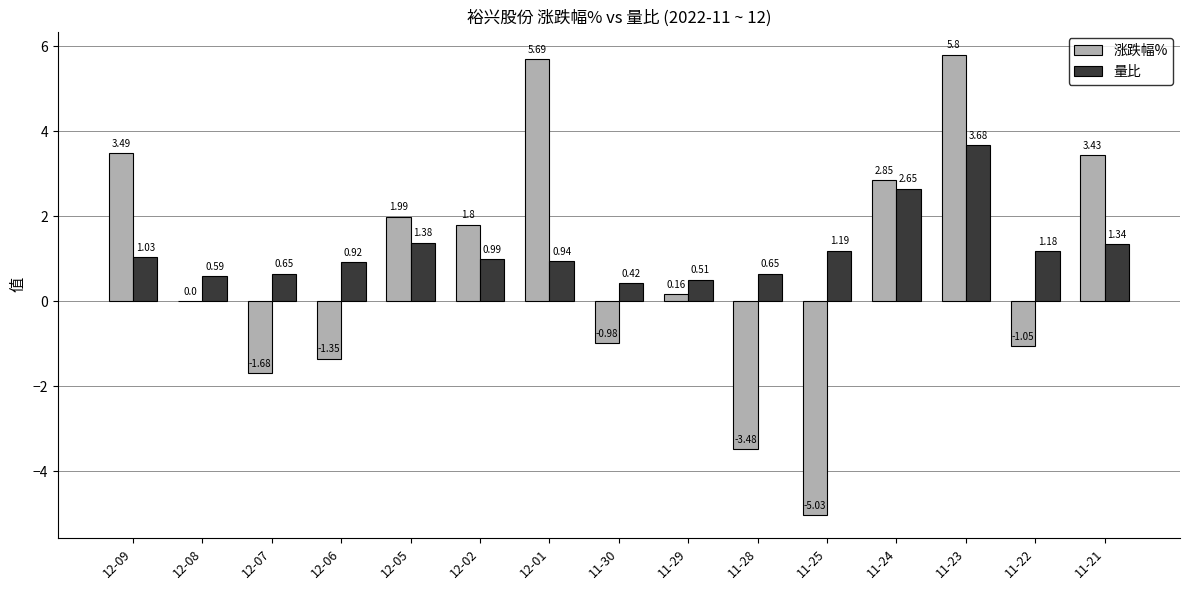

Which series has the largest total across all categories?

量比